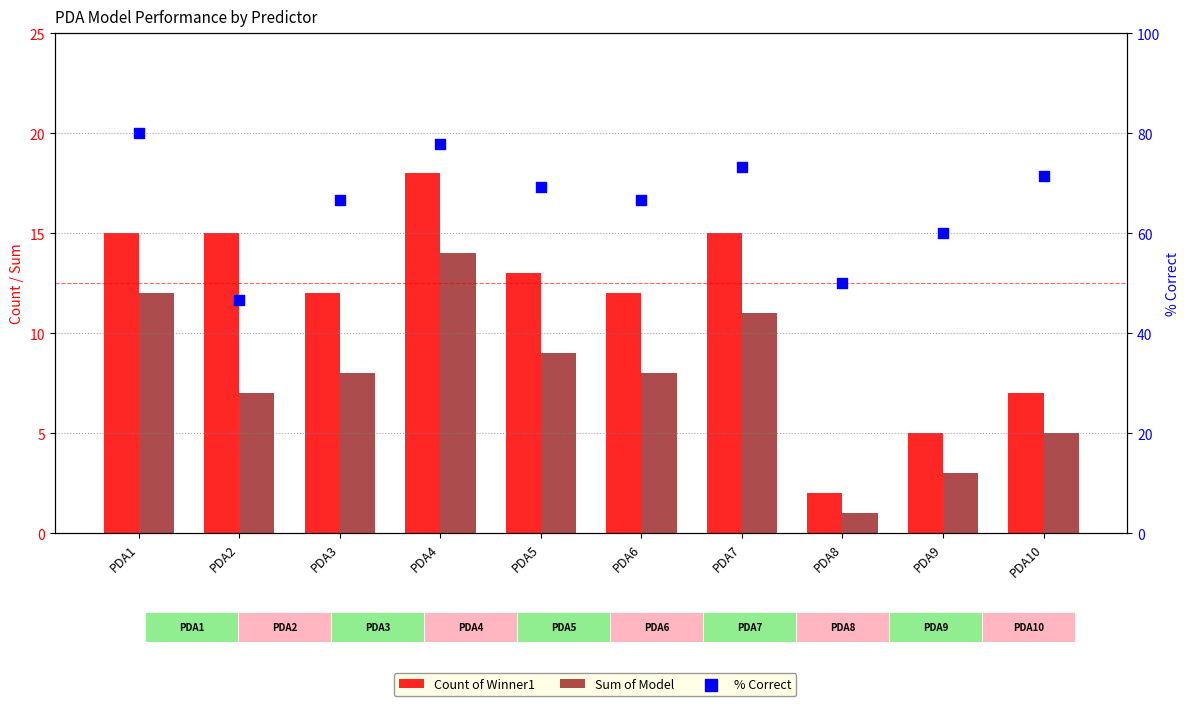

Is the value of % Correct at PDA2 greater than the value of Sum of Model at PDA2?

Yes